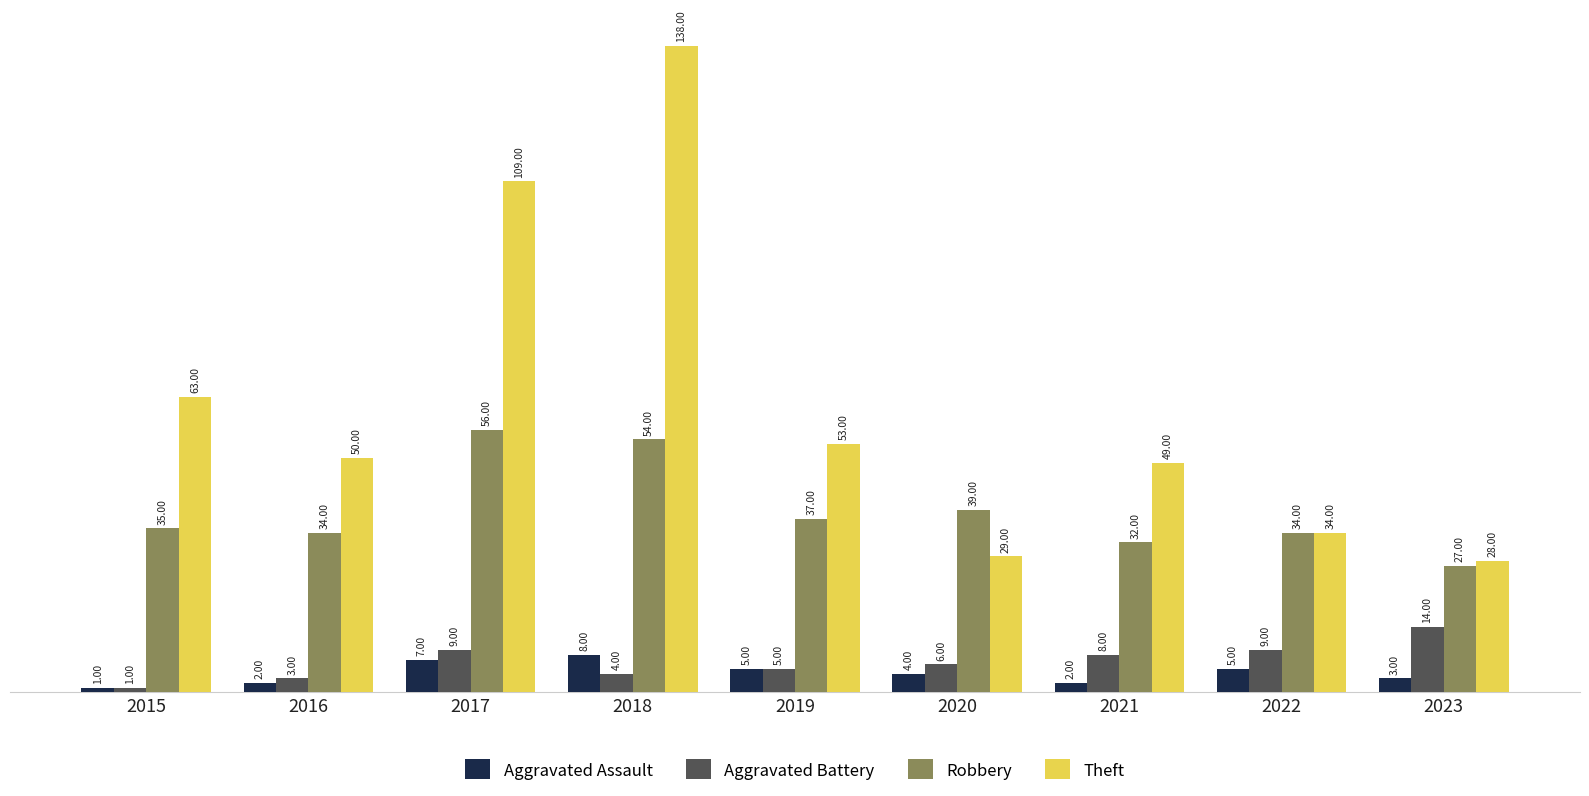

What is the spread (max minus min) of values at 2022?

29